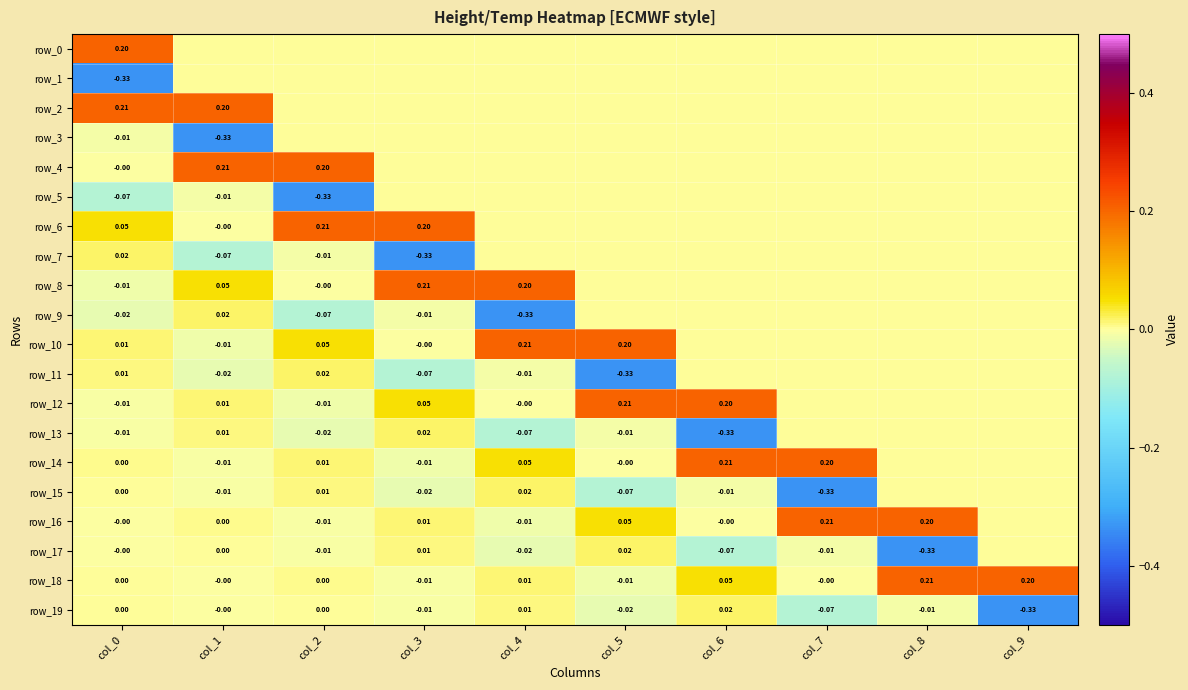

The row_12 series shows 0.3 at col_5. True or false?

False